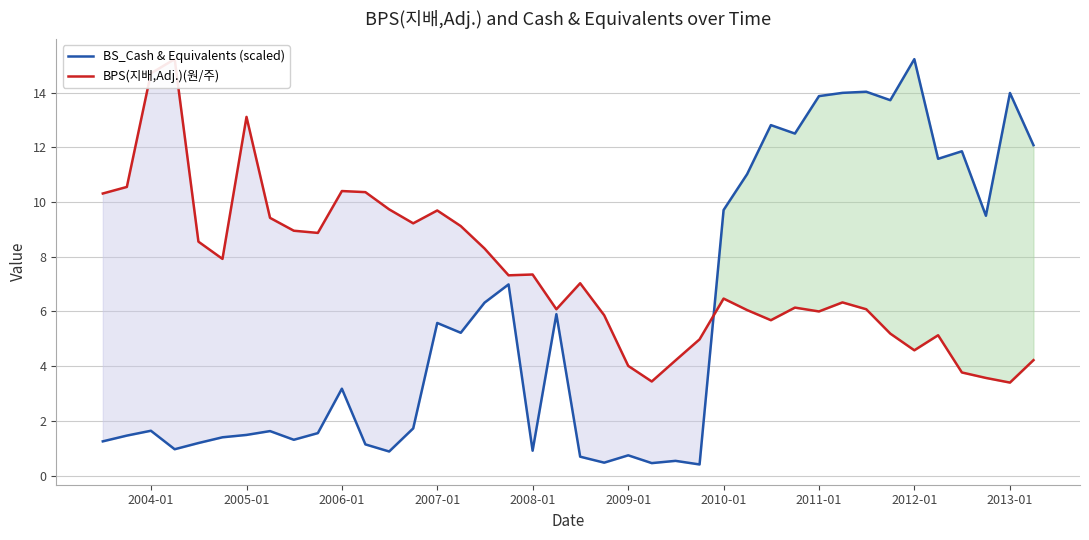

How many lines are shown in the chart?

2